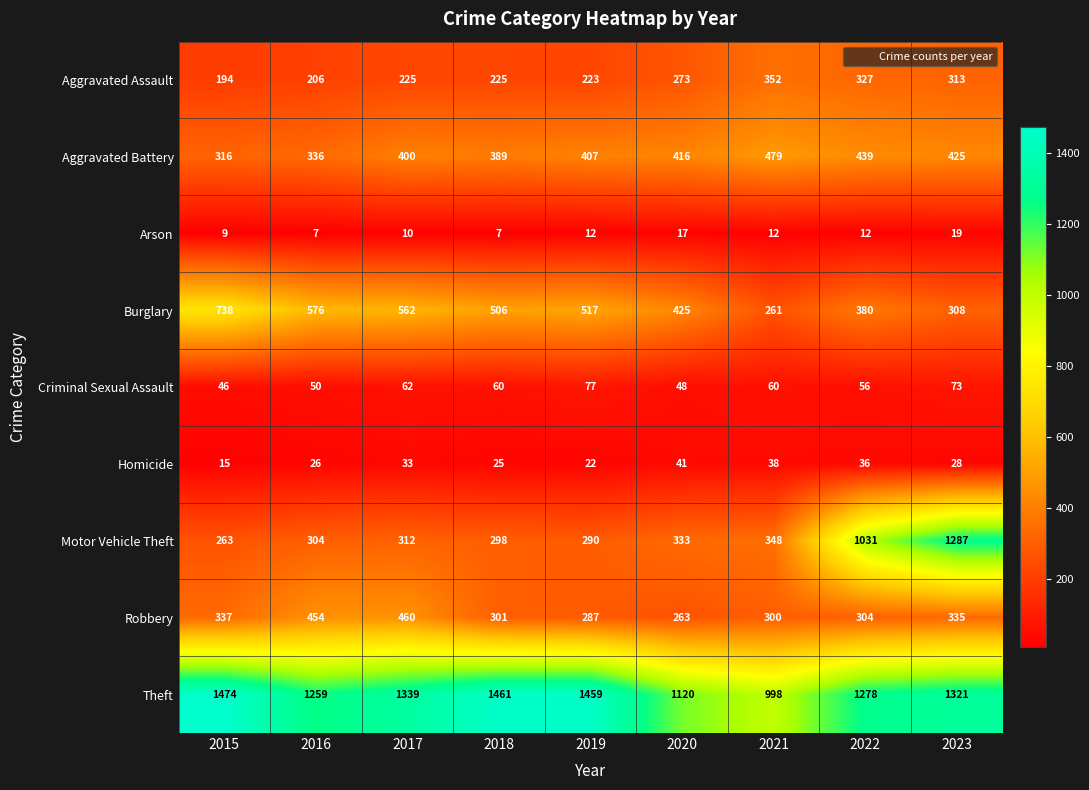

How many distinct data groups are displayed?

9